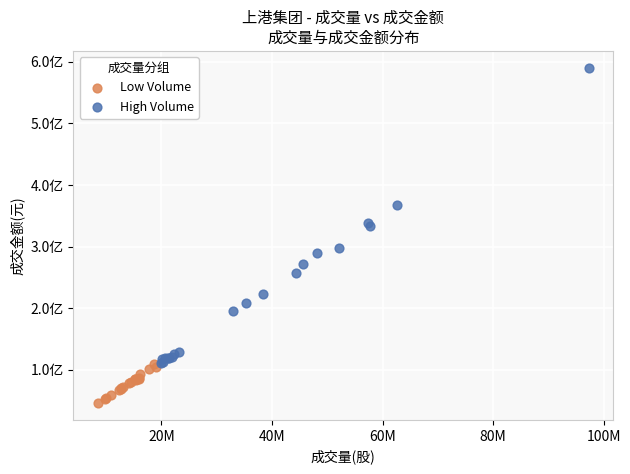

What are all the series names shown in the legend?

Low Volume, High Volume